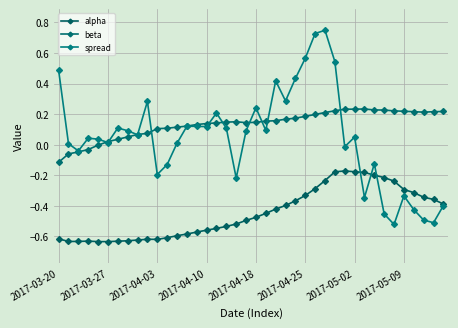

How many times do beta and spread cross each other?

11